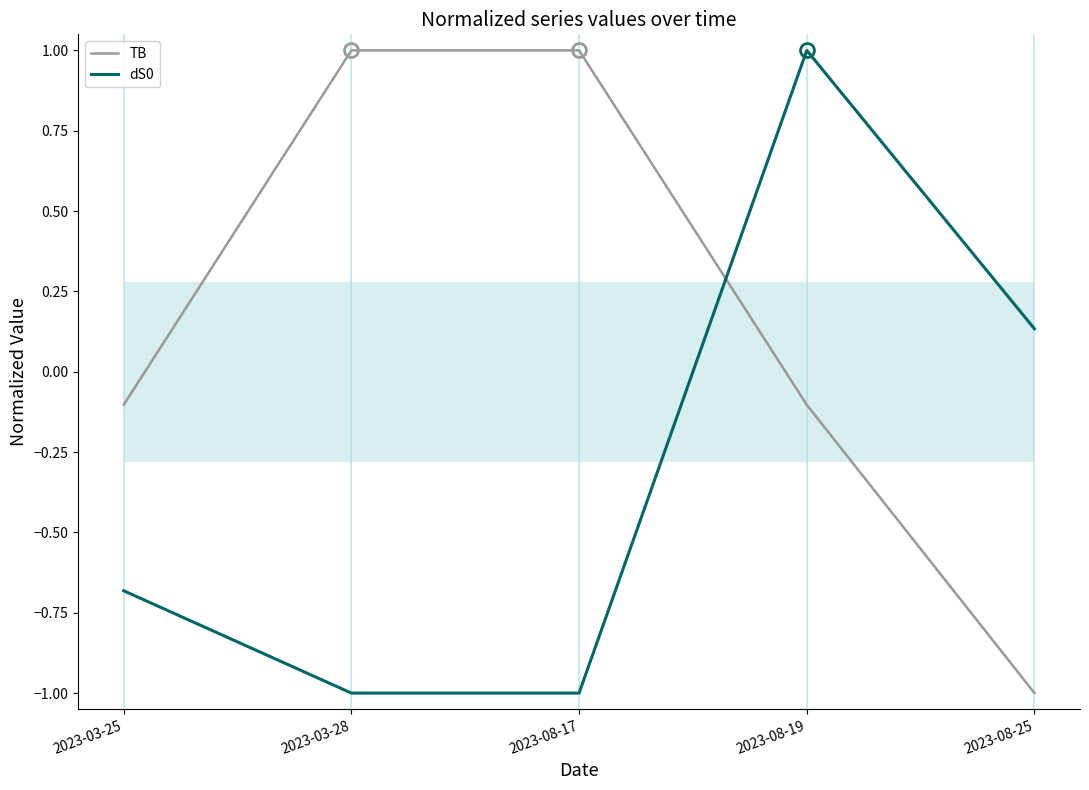

Which series changed the most between 2023-03-28 and 2023-08-25?

TB